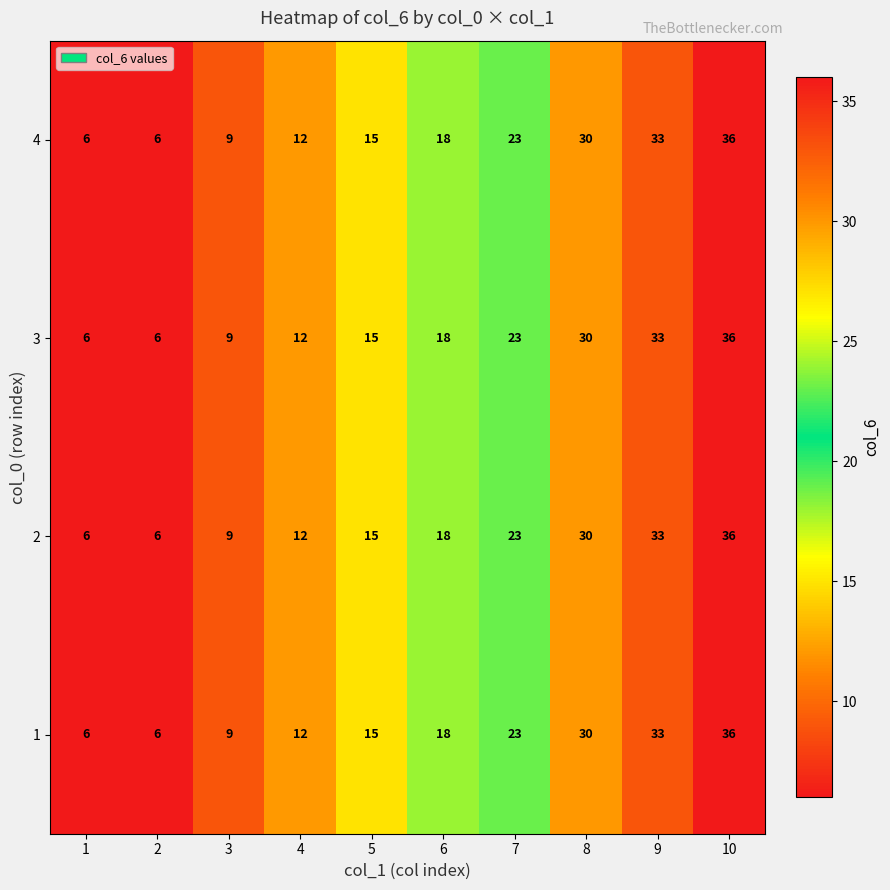

Where is 2 nearest to the value 21?

7